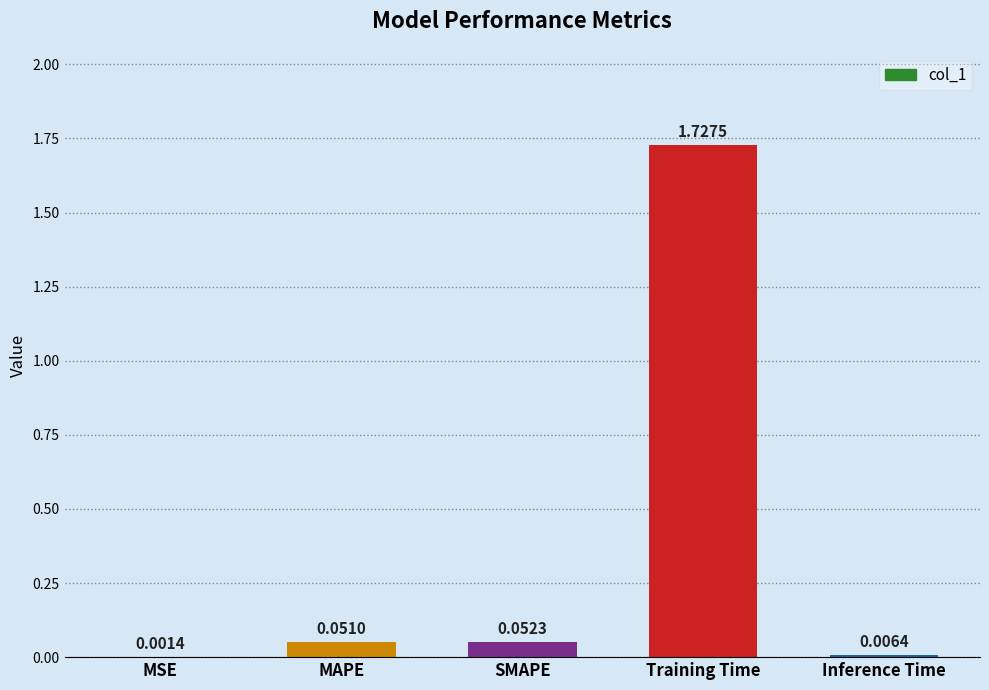

Which category has the highest value across all series?

Training Time